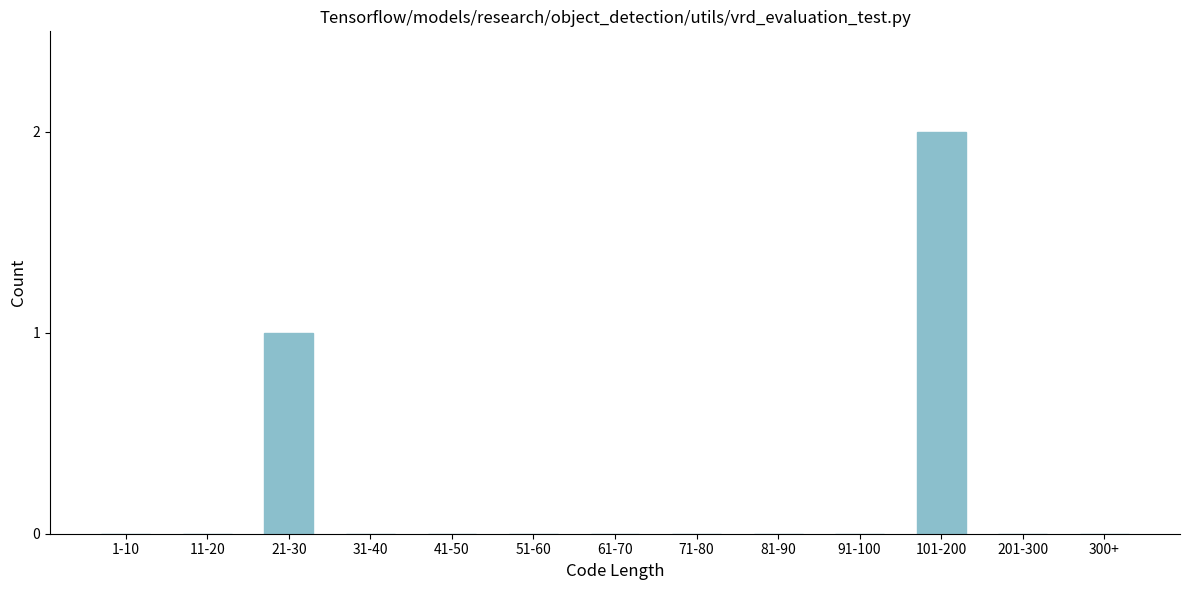

Reading left to right, list all the values displayed in this chart.

1-10=0	11-20=0	21-30=1	31-40=0	41-50=0	51-60=0	61-70=0	71-80=0	81-90=0	91-100=0	101-200=2	201-300=0	300+=0